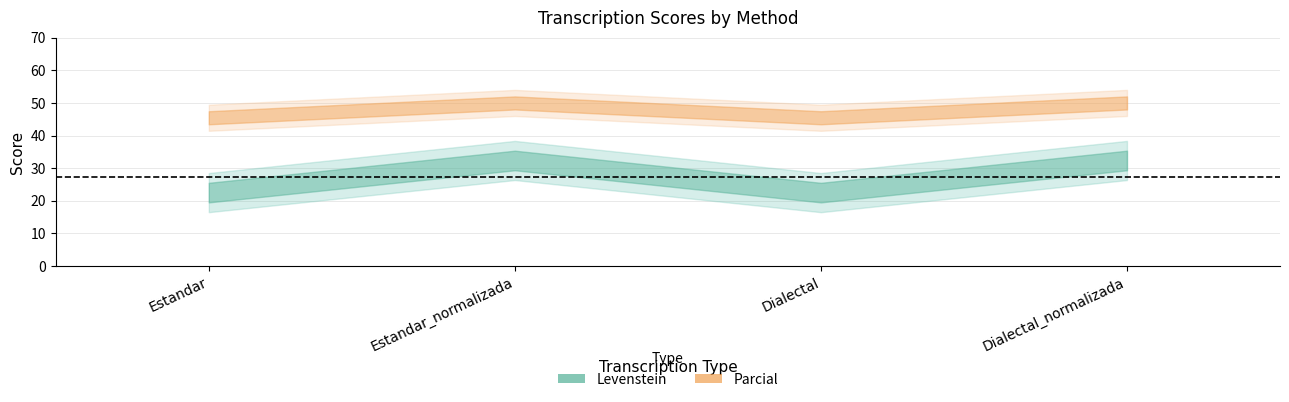

Where is the first local maximum for Levenstein?

Estandar_normalizada